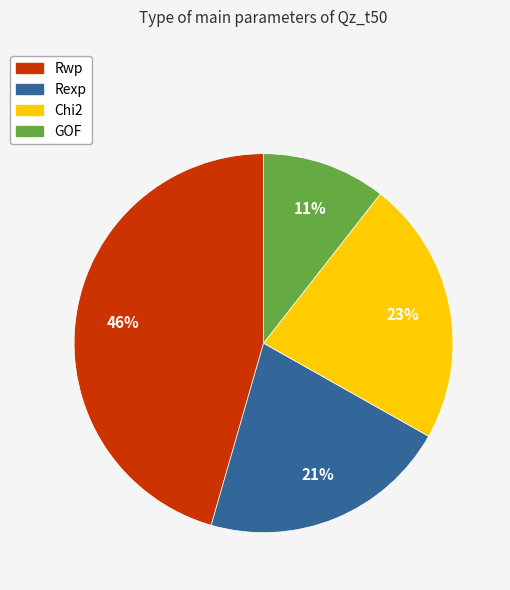

Which has a higher value, Chi2 or Rexp?

Chi2